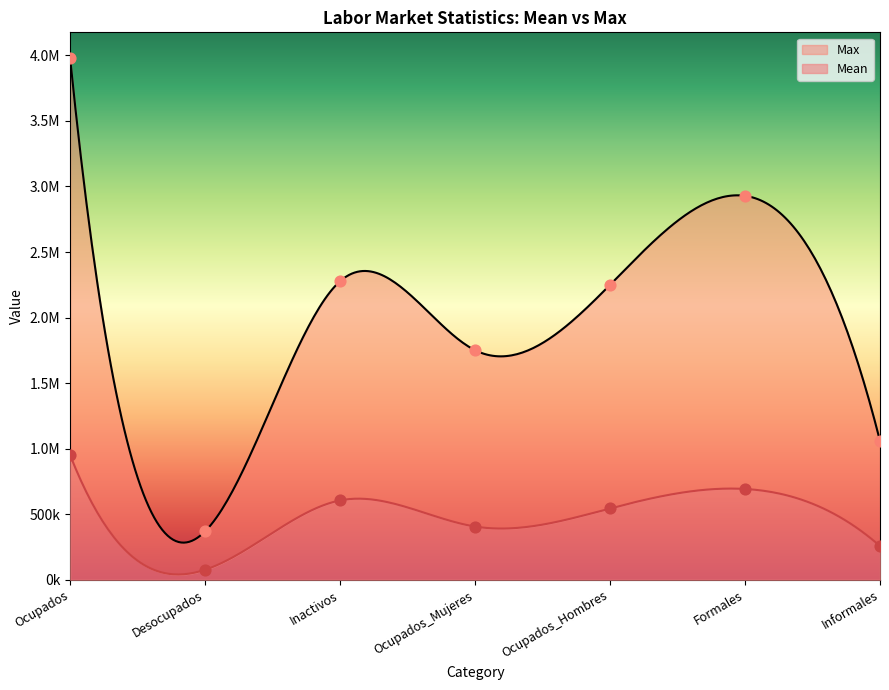

At how many categories does at least one series exceed 3763153?

1